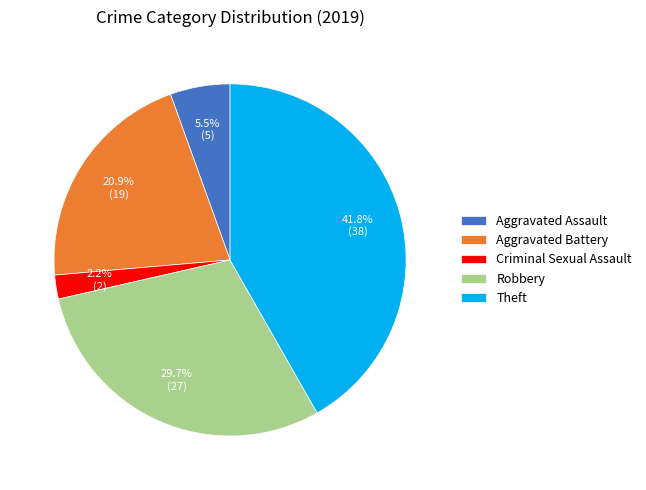

Between Aggravated Assault and Robbery, which is larger?

Robbery